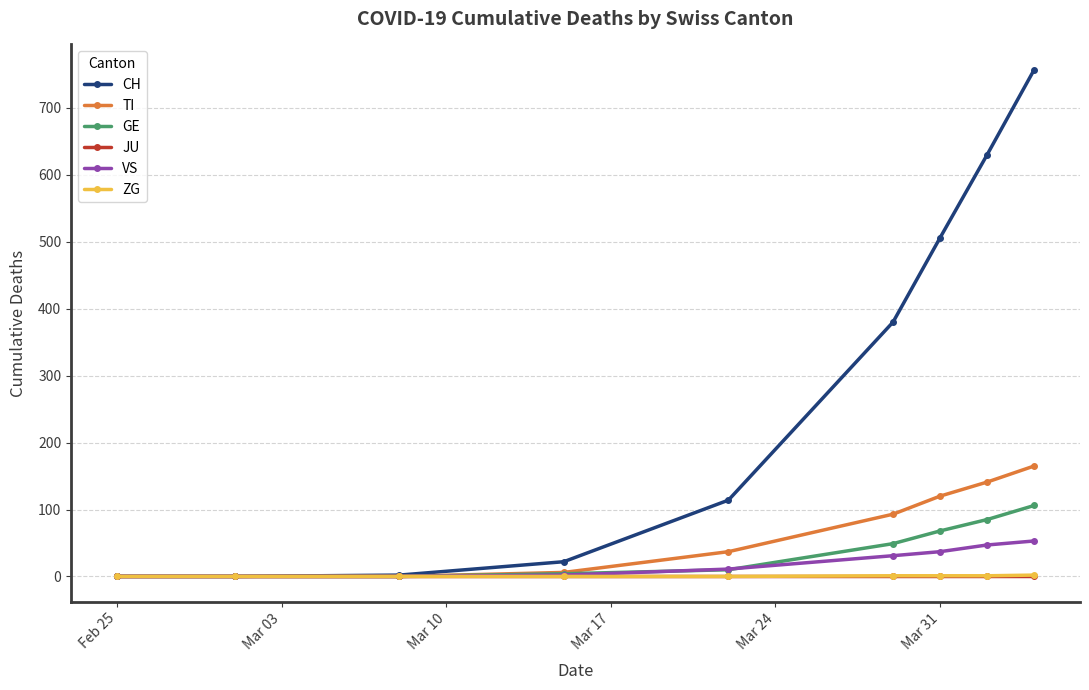

Which series has the largest total across all categories?

CH